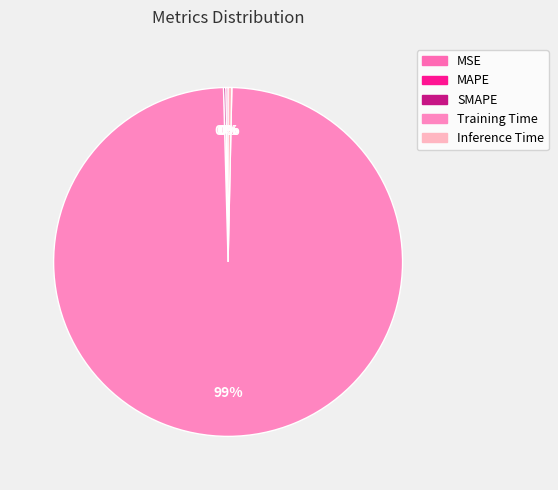

Which slice is the smallest?

MSE